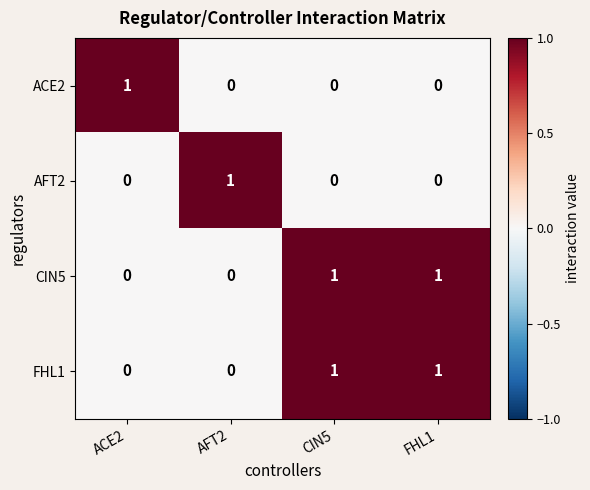

Reading right to left, list all the values displayed in this chart.

ACE2: 0	0	0	1
AFT2: 0	0	1	0
CIN5: 1	1	0	0
FHL1: 1	1	0	0